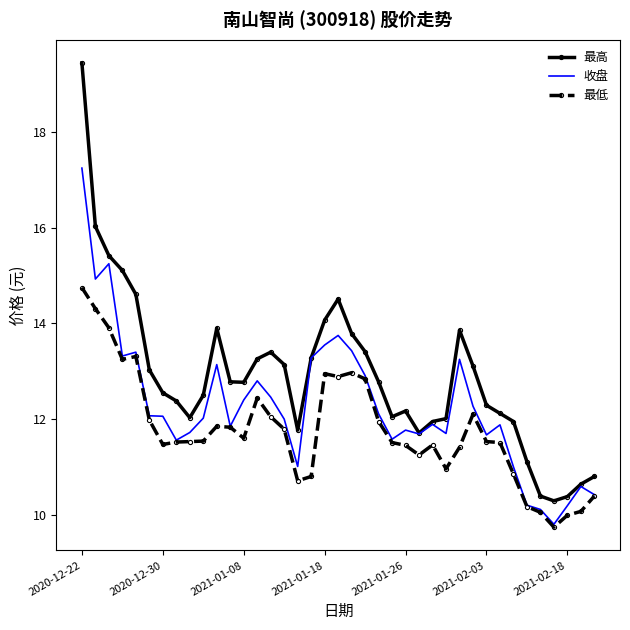

What is the smallest value displayed?

9.7